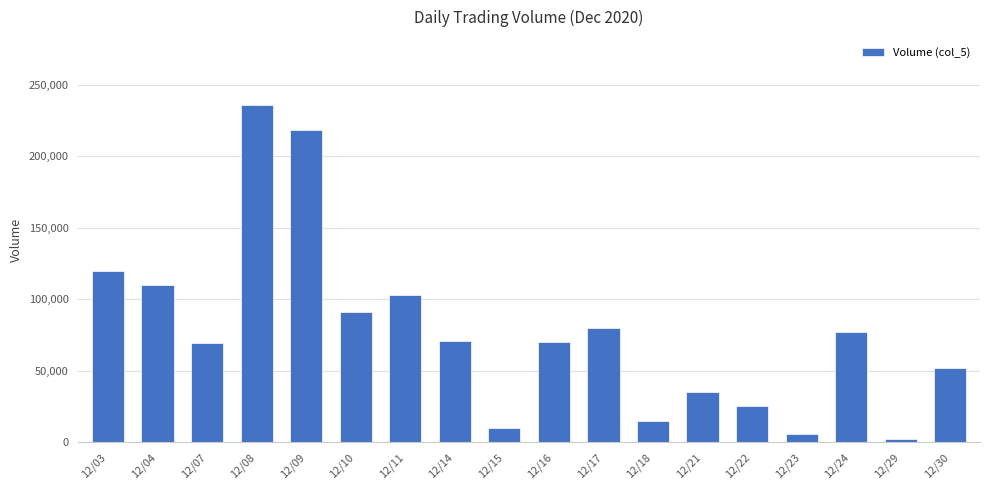

True or false: the data shows 77000 at 12/24.

True